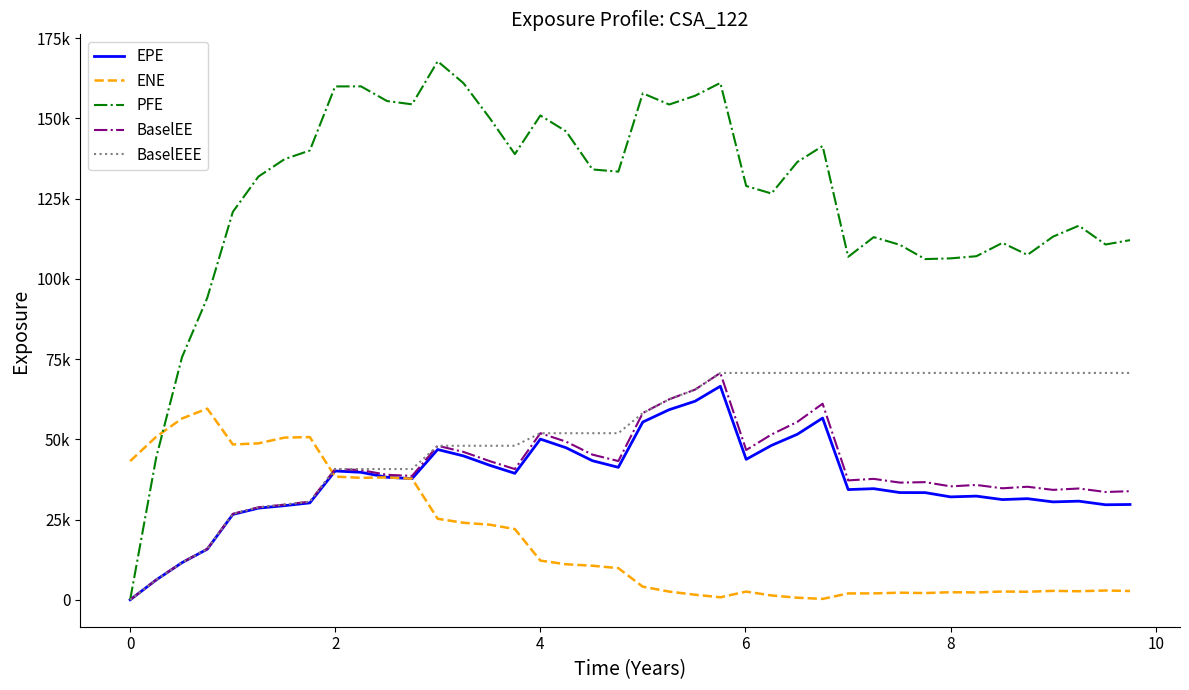

Reading left to right, list all the values displayed in this chart.

EPE: 0.0	6196.1	11570.8	15775.8	26602.2	28562.4	29339.4	30196.6	40138.1	39728.3	38182.2	37761.4	46827.8	44833.9	41925.7	39403.3	50076.8	47370.8	43332.4	41282.2	55395.1	59242.1	61879.3	66548.7	43768.9	48110.9	51581.5	56623.1	34345.1	34628.7	33414.0	33399.7	32068.9	32310.4	31228.8	31518.0	30506.1	30736.8	29615.7	29700.1
ENE: 43222.3	50793.3	56492.1	59573.2	48403.3	48746.8	50546.4	50704.0	38396.6	38004.7	38157.9	37731.0	25245.1	24007.2	23407.8	22036.9	12213.6	11071.1	10615.2	9855.9	4086.8	2551.7	1585.8	775.6	2559.1	1350.6	647.9	277.8	1984.5	1996.3	2214.5	2098.2	2358.7	2292.5	2578.3	2503.7	2781.3	2660.1	2897.8	2738.1
PFE: 0.0	44332.2	75594.5	94096.2	120882.0	131882.0	137315.0	140011.0	159977.0	160001.0	155423.0	154401.0	167820.0	160978.0	150141.0	138892.0	150927.0	145960.0	134103.0	133425.0	157830.0	154343.0	157068.0	161066.0	128954.0	126608.0	136429.0	141402.0	106878.0	113017.0	110617.0	106173.0	106397.0	107068.0	111223.0	107484.0	113164.0	116586.0	110720.0	112074.0
BaselEE: 0.0	6206.6	11610.1	15856.5	26787.0	28815.0	29661.3	30590.6	40745.1	40426.7	38949.5	38611.4	47997.8	46084.5	43220.2	40733.9	51914.6	49273.9	45228.8	43234.5	58200.1	62476.3	65499.0	70696.7	46669.2	51503.1	55443.4	61105.2	37213.2	37681.9	36520.4	36660.5	35351.6	35783.4	34748.8	35228.9	34255.4	34684.7	33590.5	33843.9
BaselEEE: 0.0	6206.6	11610.1	15856.5	26787.0	28815.0	29661.3	30590.6	40745.1	40745.1	40745.1	40745.1	47997.8	47997.8	47997.8	47997.8	51914.6	51914.6	51914.6	51914.6	58200.1	62476.3	65499.0	70696.7	70696.7	70696.7	70696.7	70696.7	70696.7	70696.7	70696.7	70696.7	70696.7	70696.7	70696.7	70696.7	70696.7	70696.7	70696.7	70696.7